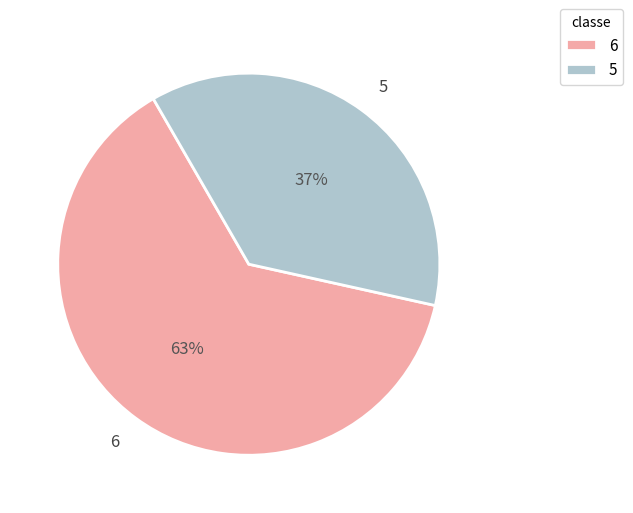

Is it true that 6 is 73% of the pie?

False